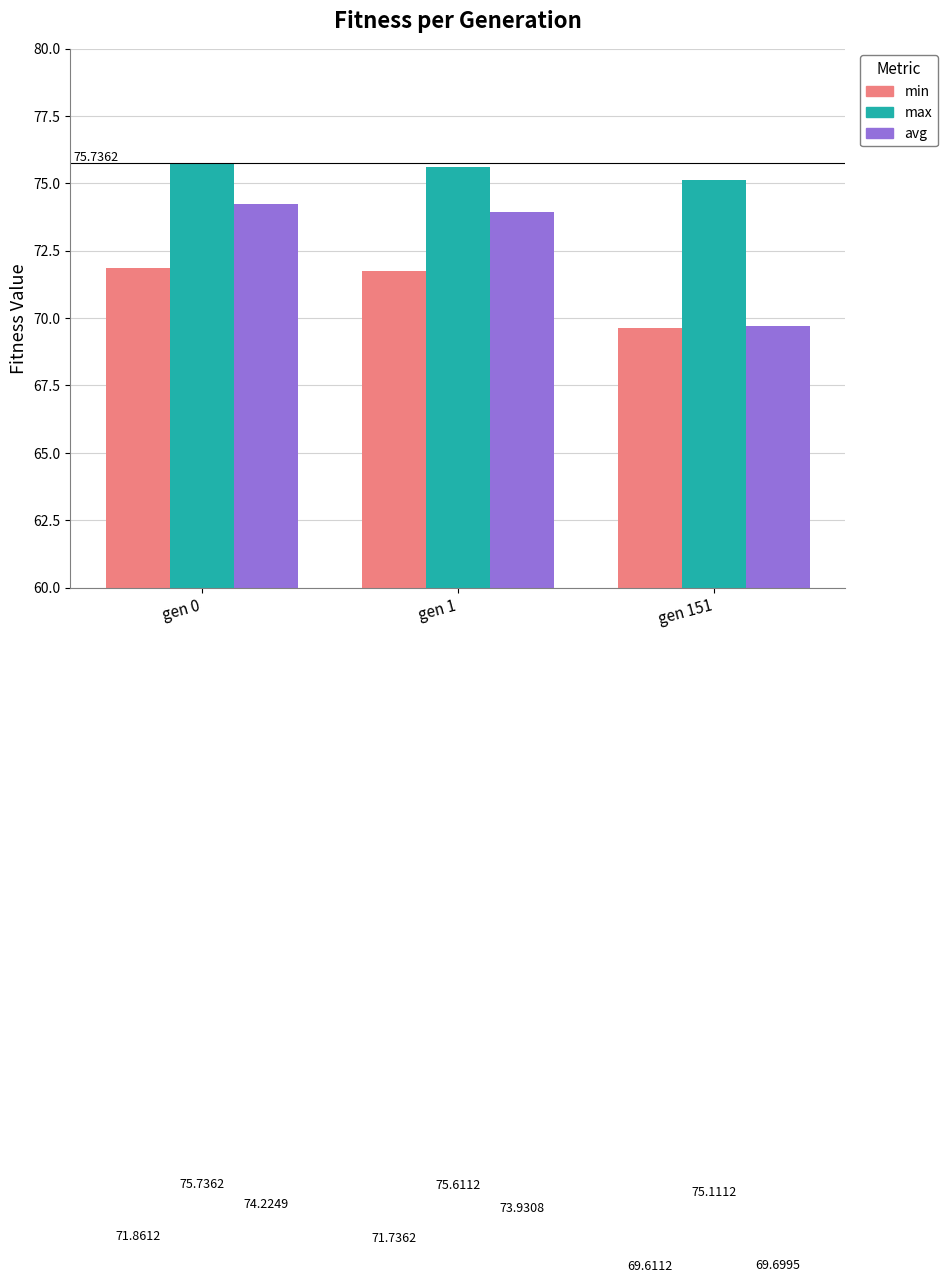

At which category is the sum across all series the highest?

gen 0